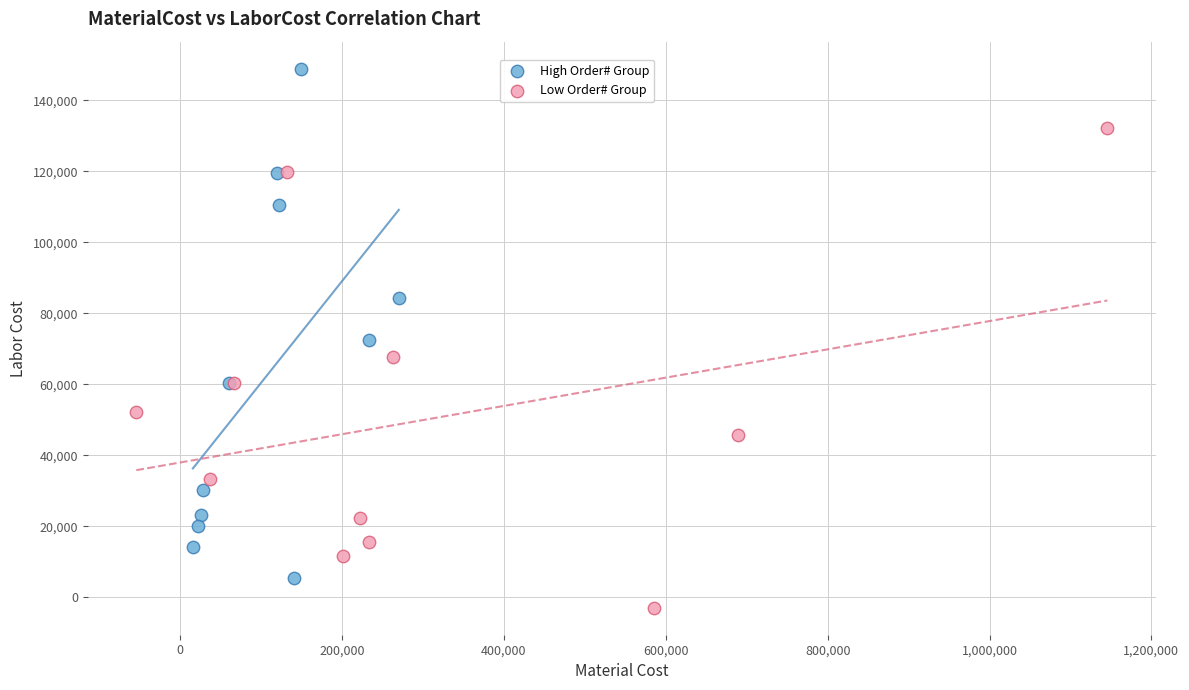

Which series contains the lowest Y value?

Low Order# Group